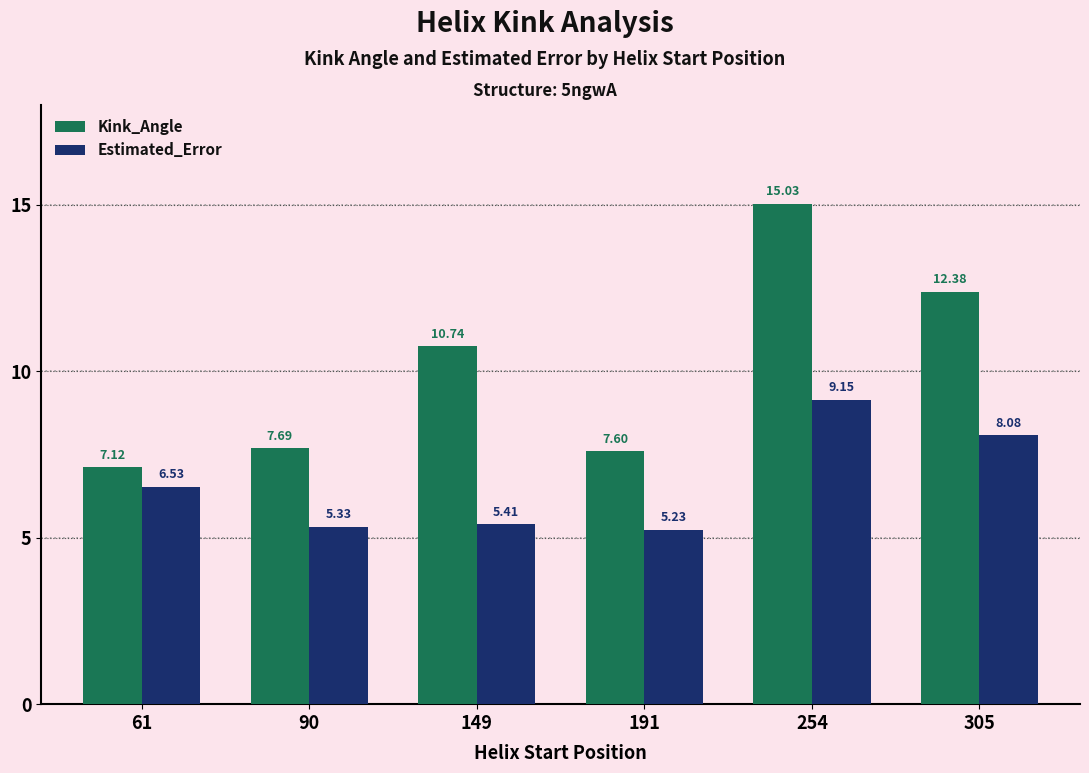

Between 61 and 254, which series saw the biggest shift?

Kink_Angle